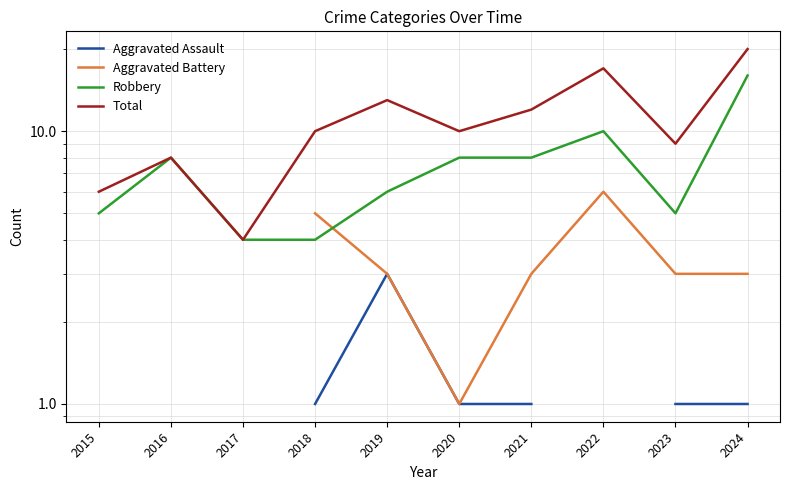

How many lines are shown in the chart?

4